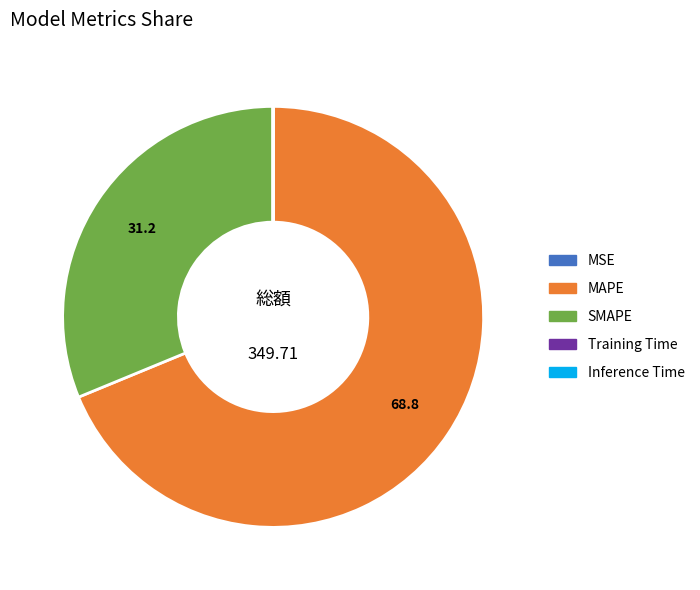

Which category has the biggest portion of the pie?

MAPE